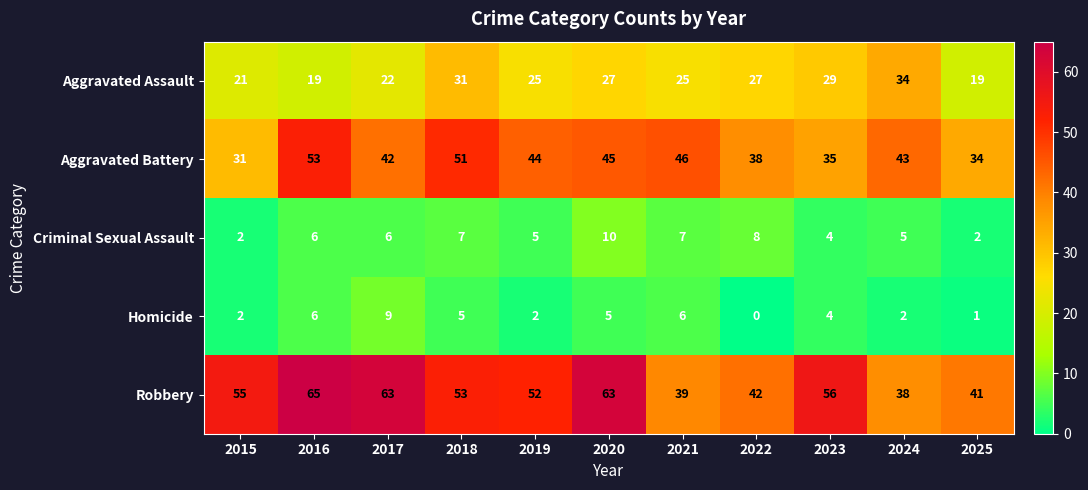

How many distinct data groups are displayed?

5